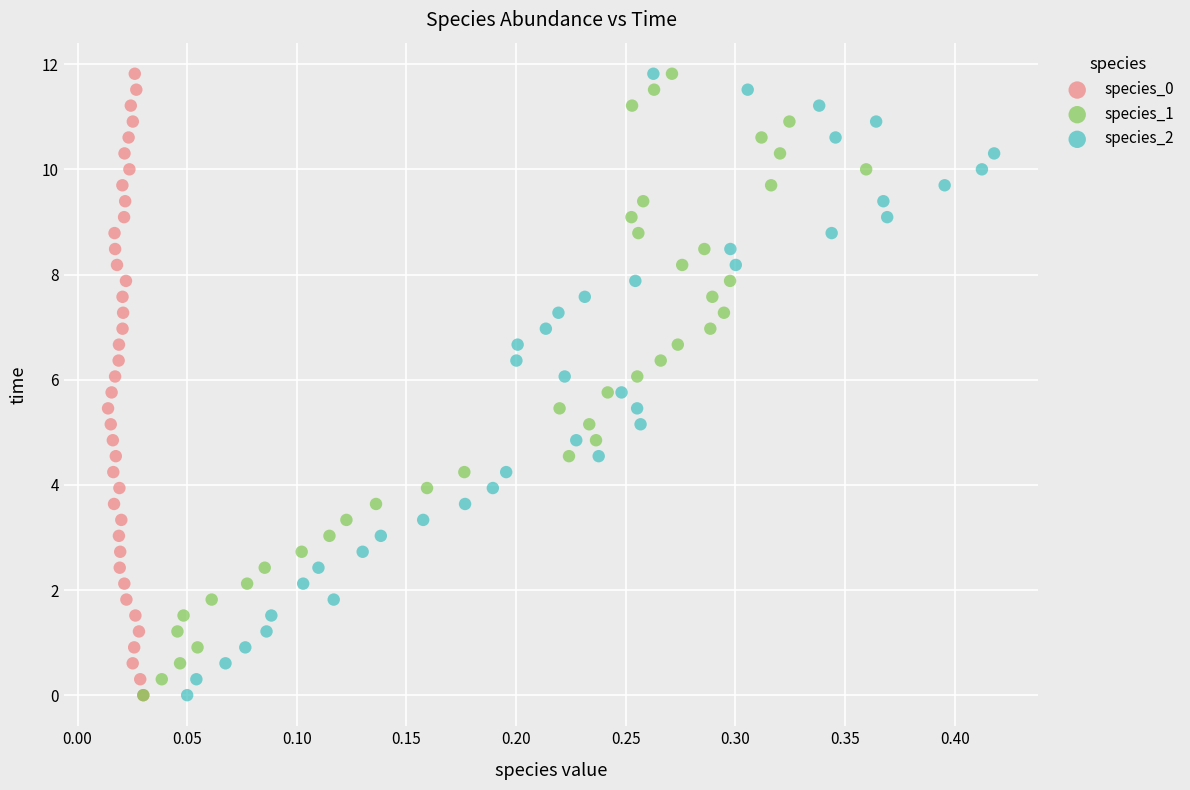

What are all the series names shown in the legend?

species_0, species_1, species_2